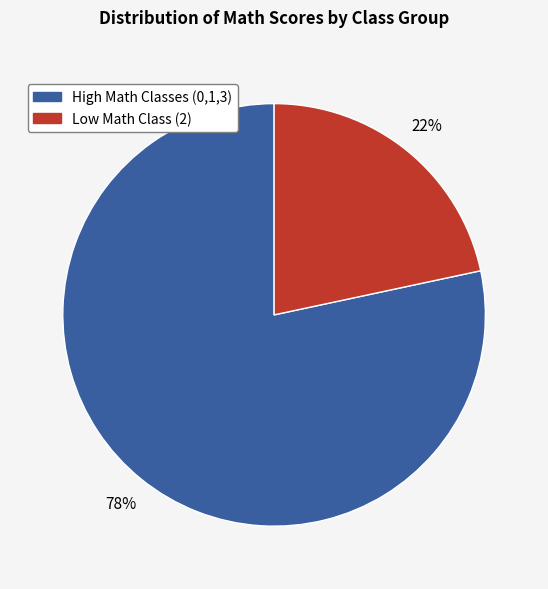

Is there any slice that represents more than half of the pie?

Yes